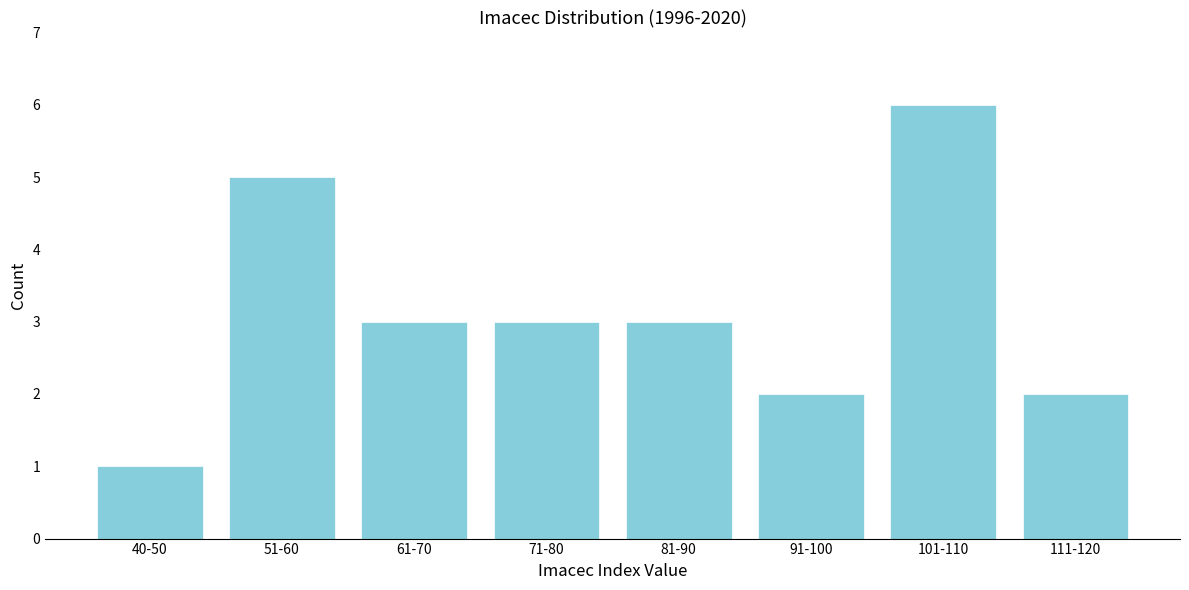

Reading left to right, what are all the values shown in this chart?

40-50=1	51-60=5	61-70=3	71-80=3	81-90=3	91-100=2	101-110=6	111-120=2